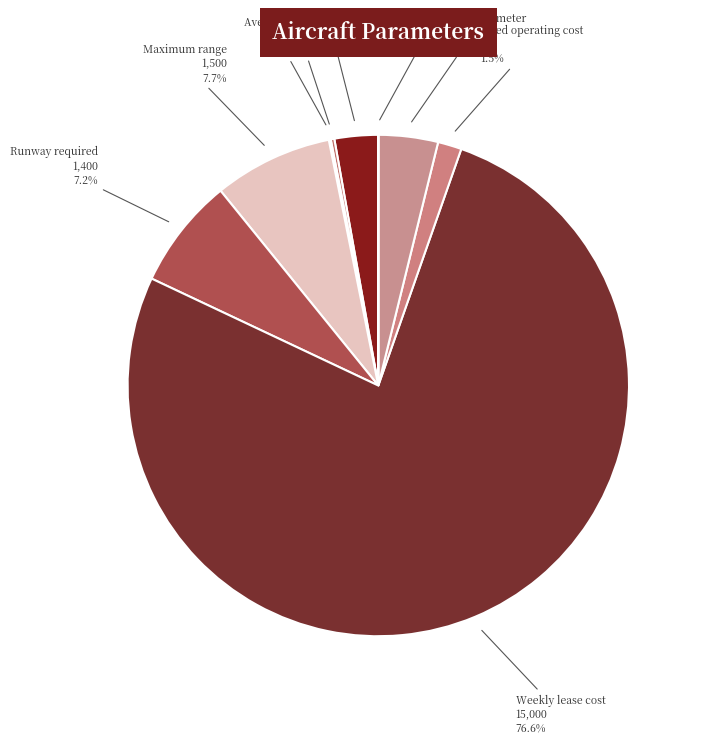

Which category has the biggest portion of the pie?

Weekly lease cost